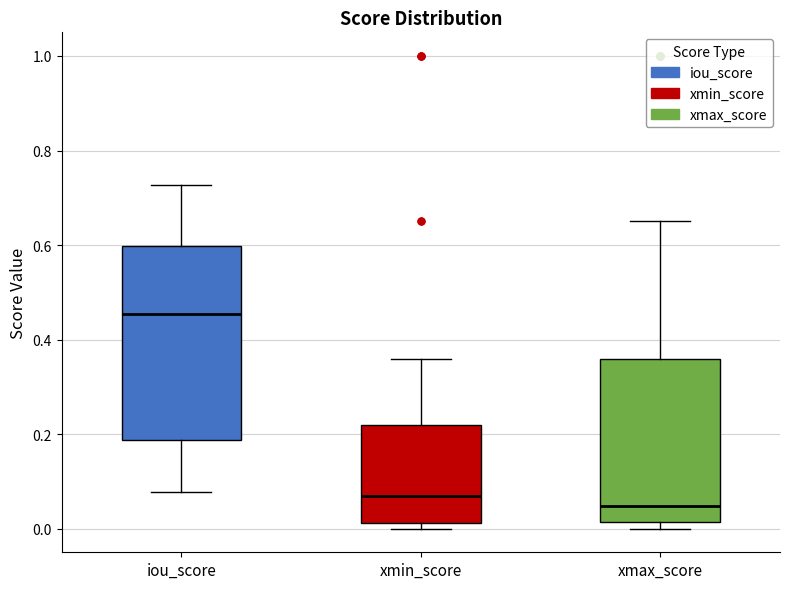

Which box has the lowest median line?

xmax_score